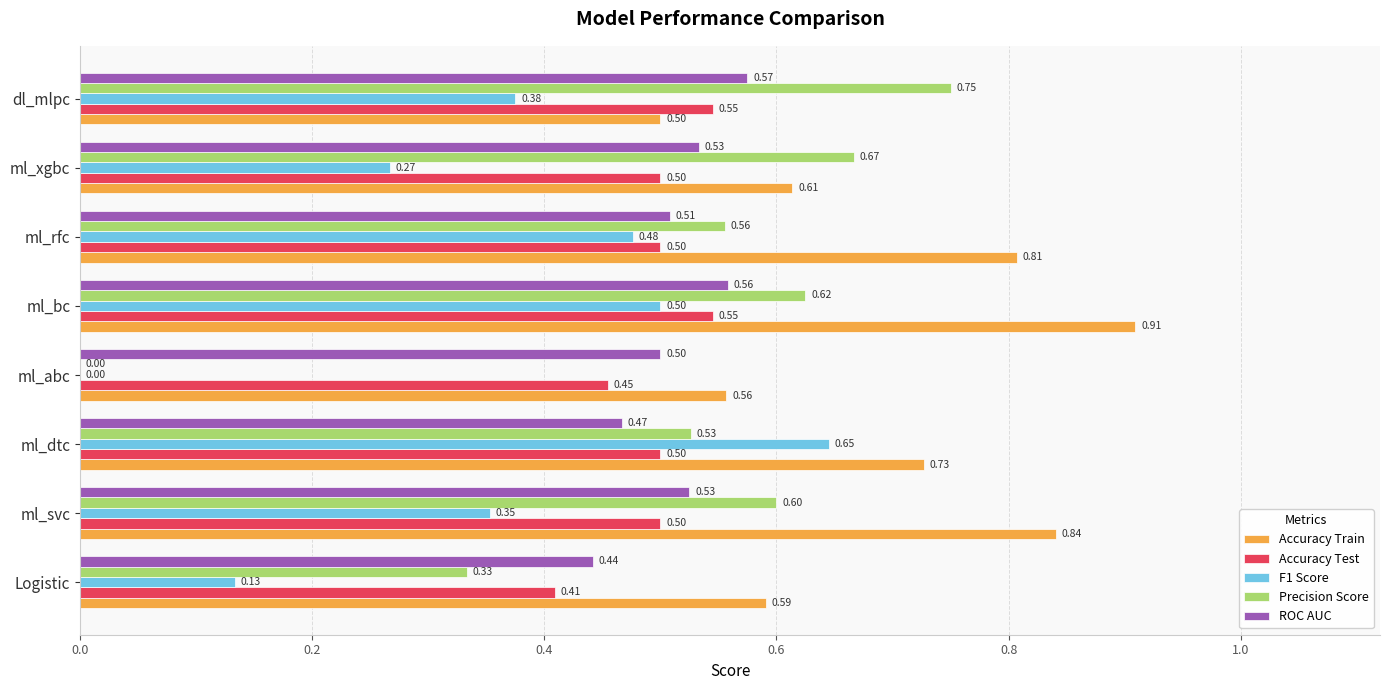

What is the sum of the ROC AUC values at ml_svc and ml_abc?

1.0